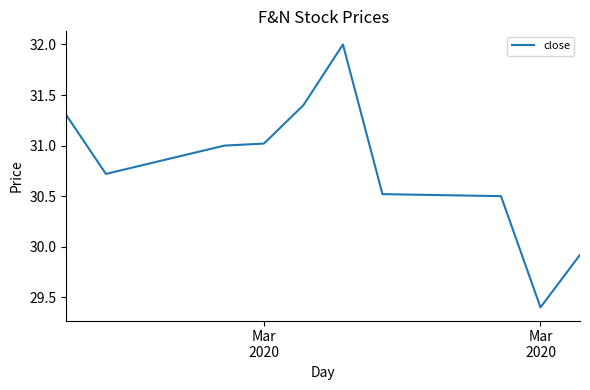

What is the minimum value shown in the chart?

29.4